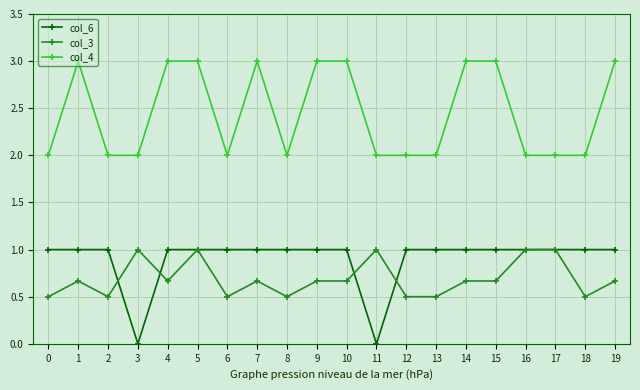

What is the spread (max minus min) of values at 8?

1.5